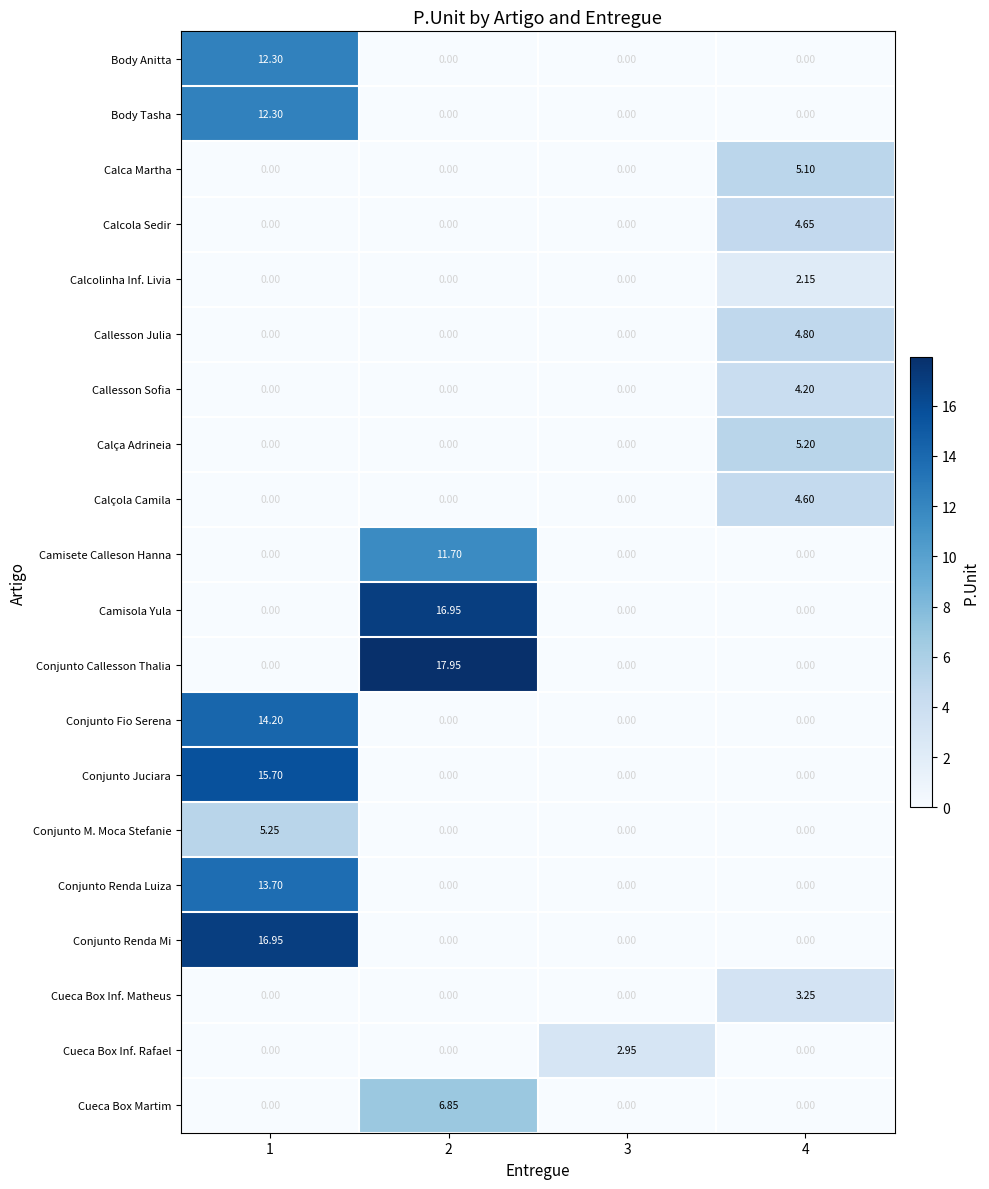

Which series changed the most between 2 and 3?

Conjunto Callesson Thalia